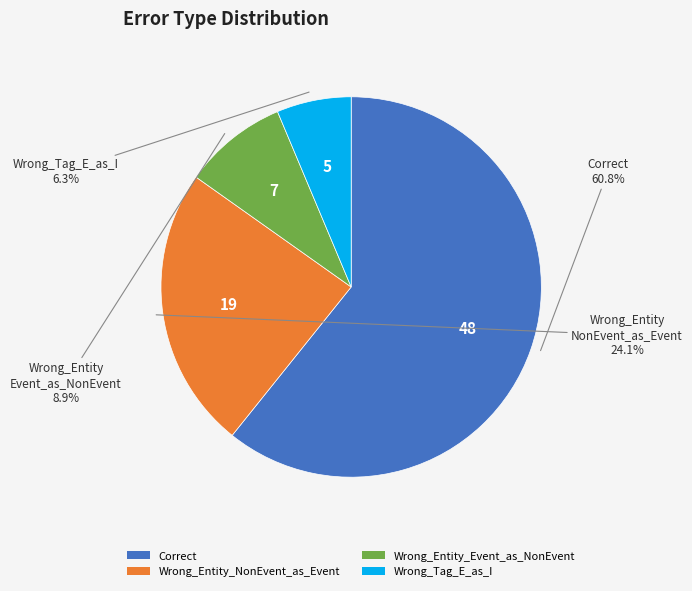

What is the smallest slice in the pie chart?

Wrong_Tag_E_as_I